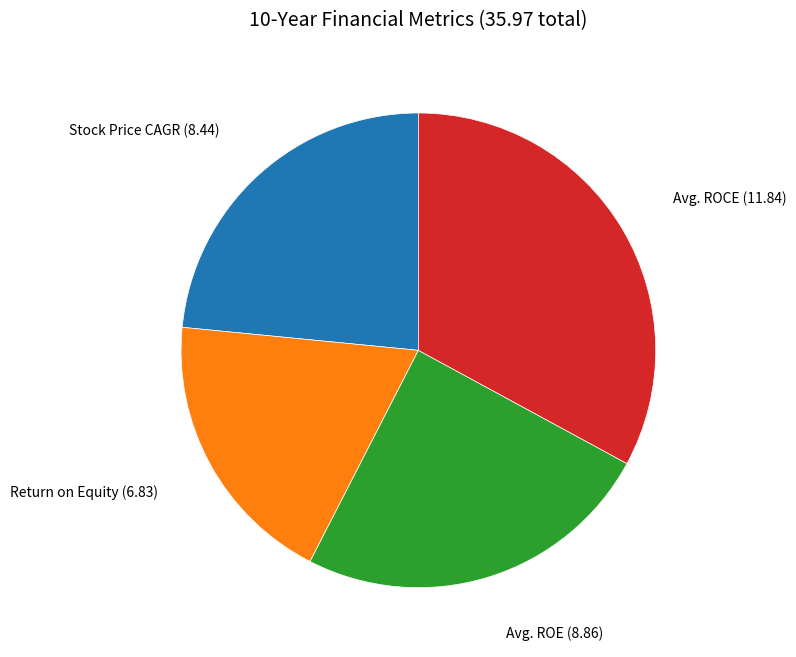

Do Return on Equity and Stock Price CAGR together represent more than half of the pie?

No